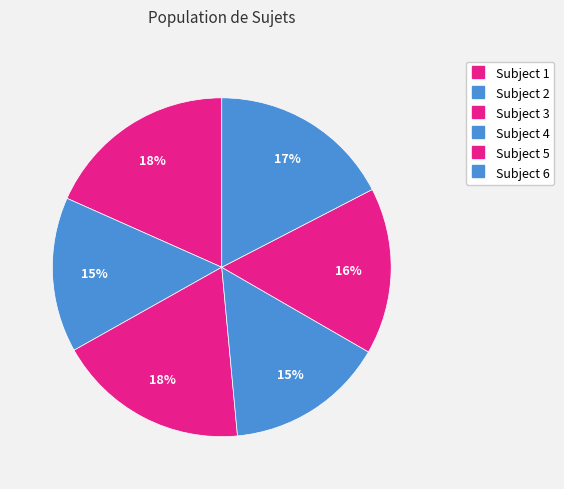

The Subject 2 slice represents 3% of the pie. True or false?

False